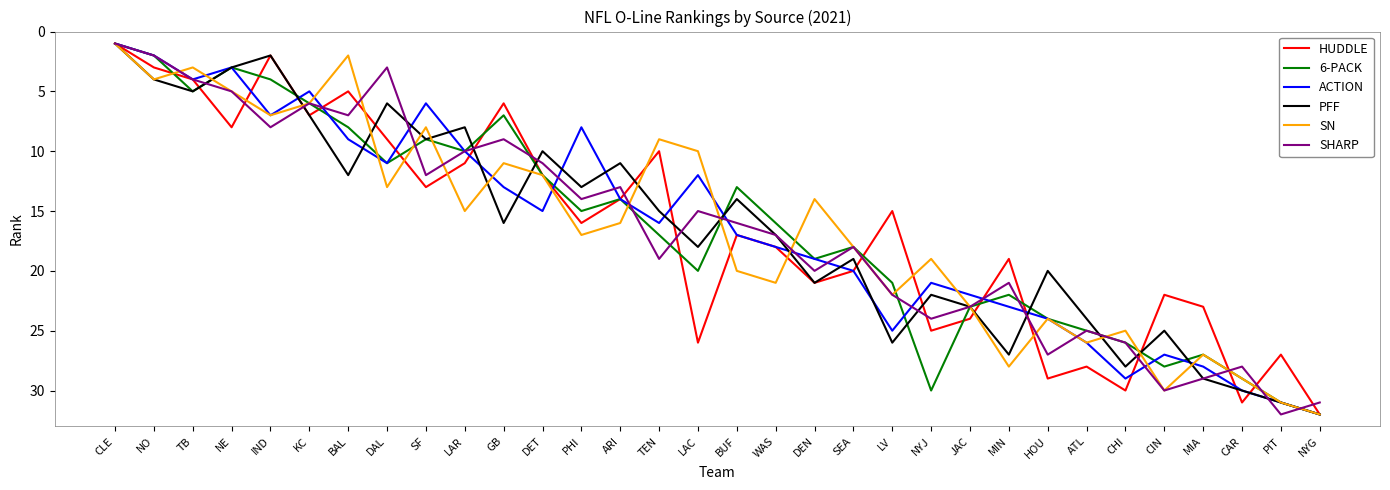

Where is SN nearest to the value 16?

ARI